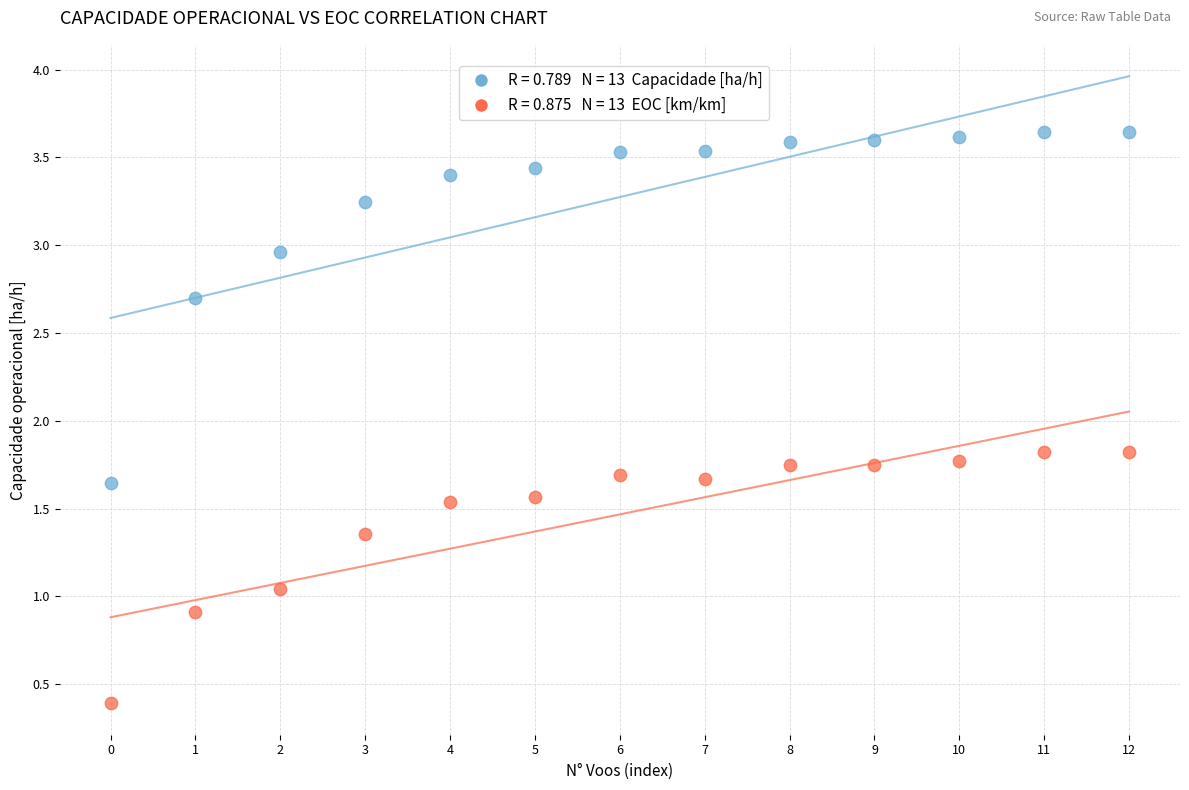

How many data points are displayed?

26